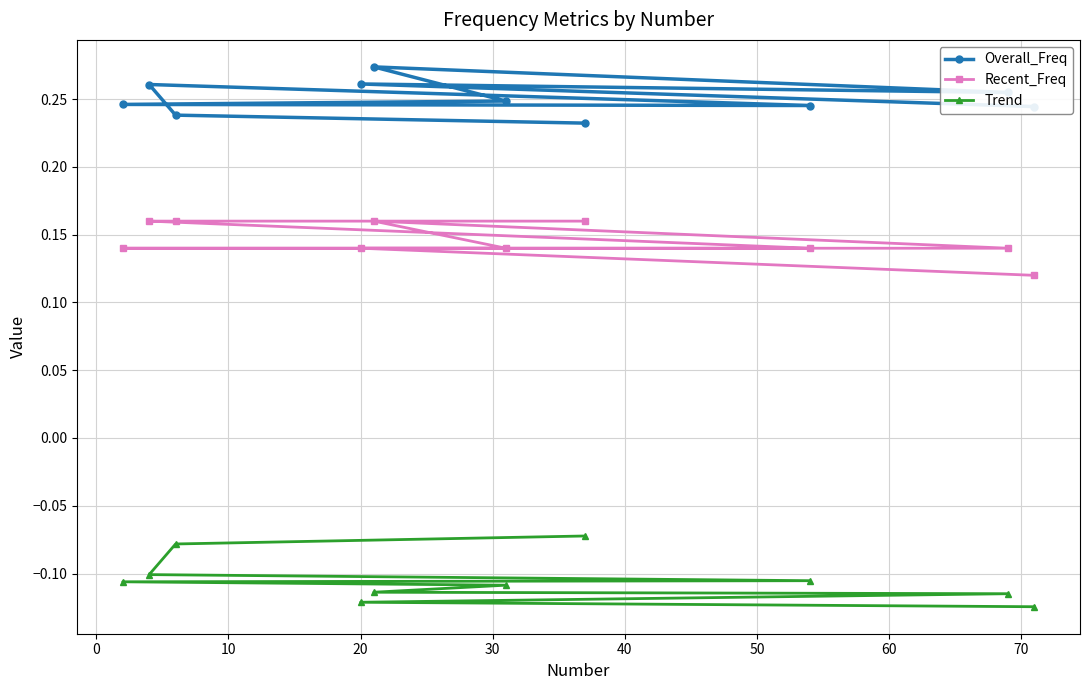

Rank the series by their average value, from lowest to highest.

Trend, Recent_Freq, Overall_Freq